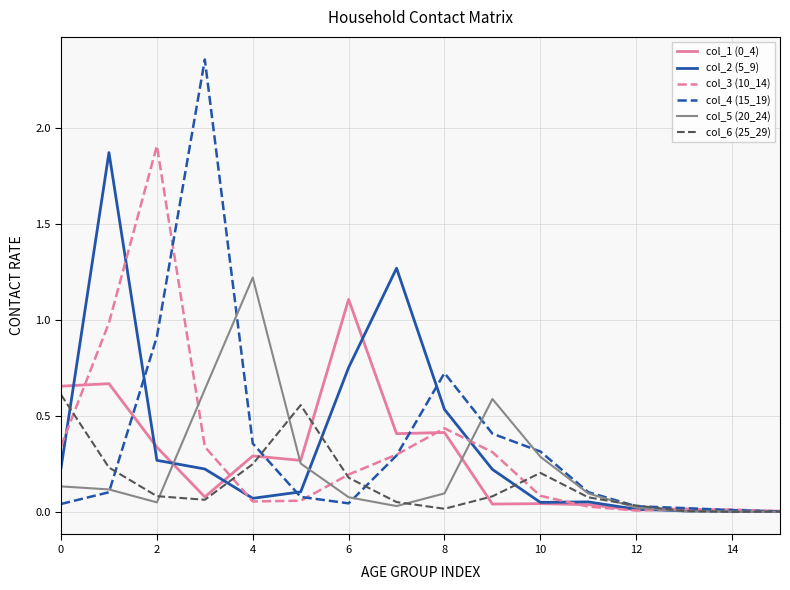

Which series has the largest range (max minus min)?

col_4 (15_19)